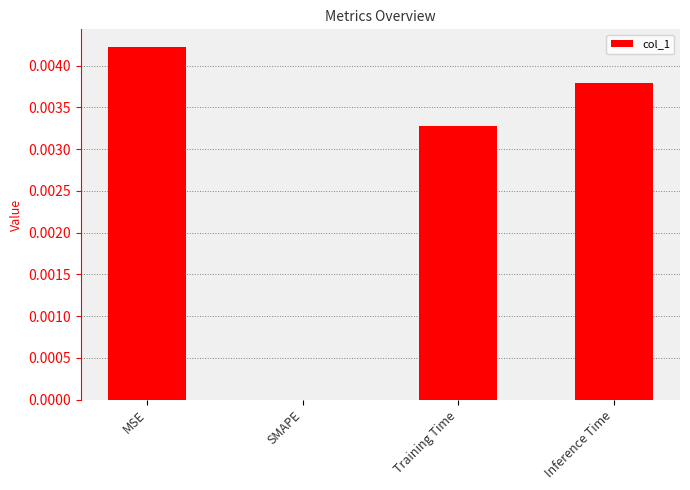

Count the values in the range 0 to 1.

4